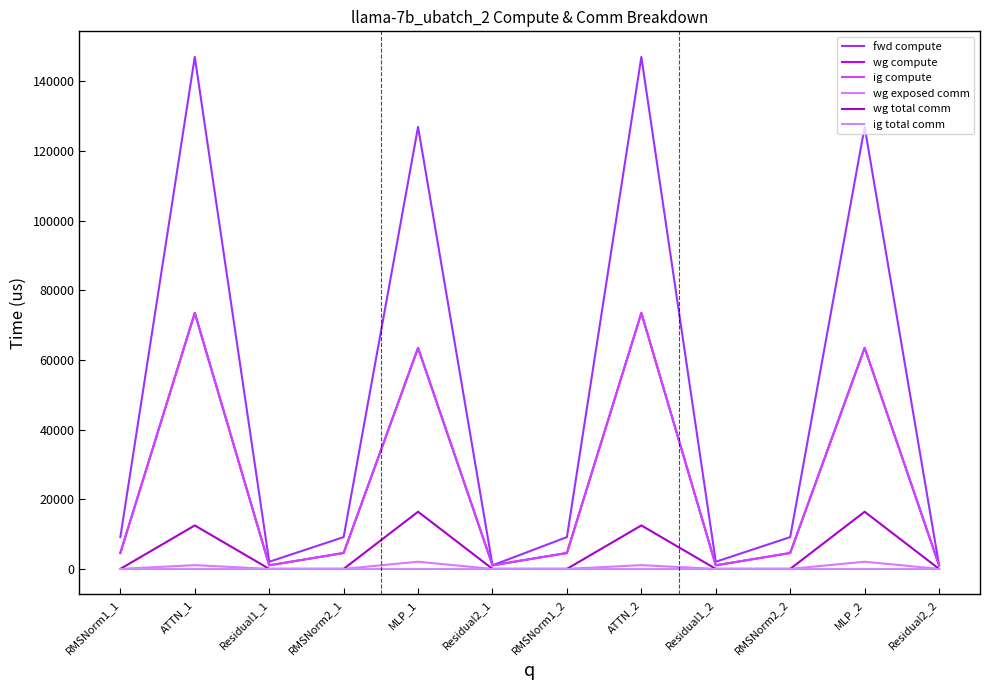

True or false: wg compute and wg exposed comm cross at least once.

False